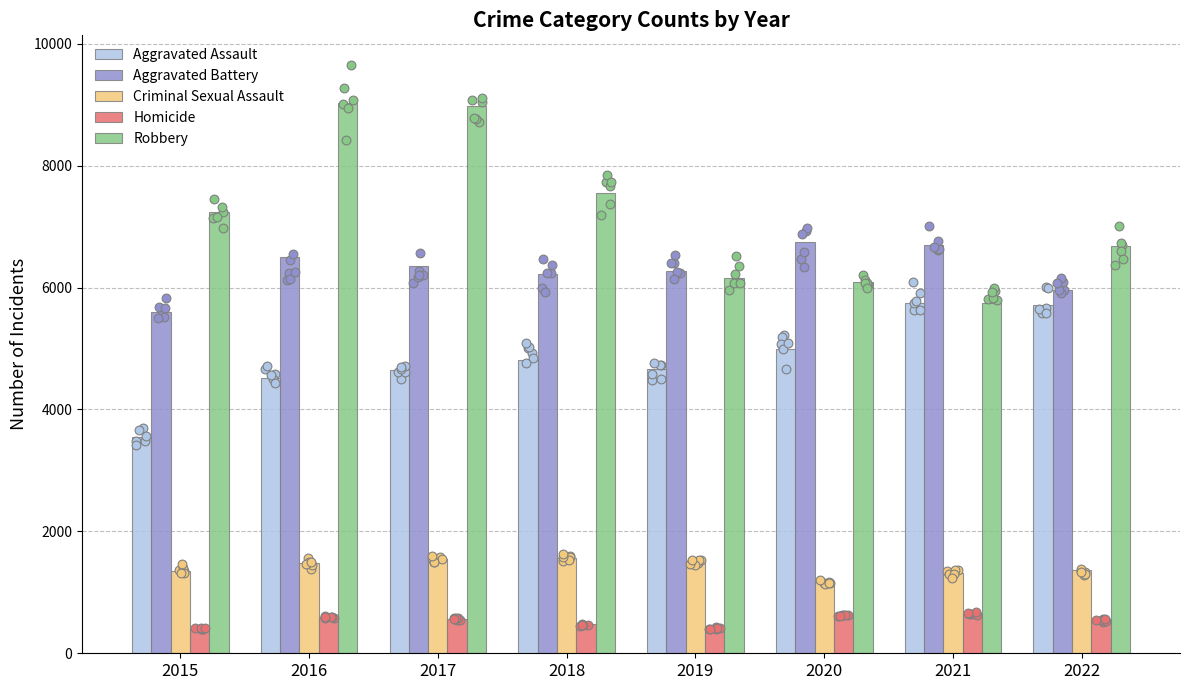

What is the total value across all series at 2016?

22112